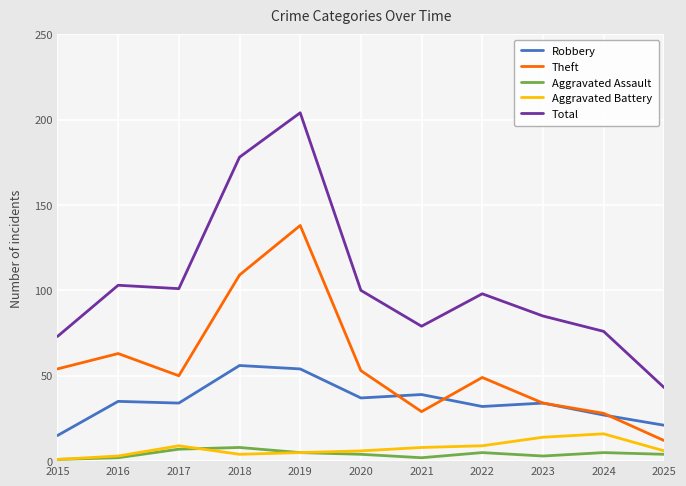

True or false: Aggravated Battery and Robbery intersect in this chart.

False